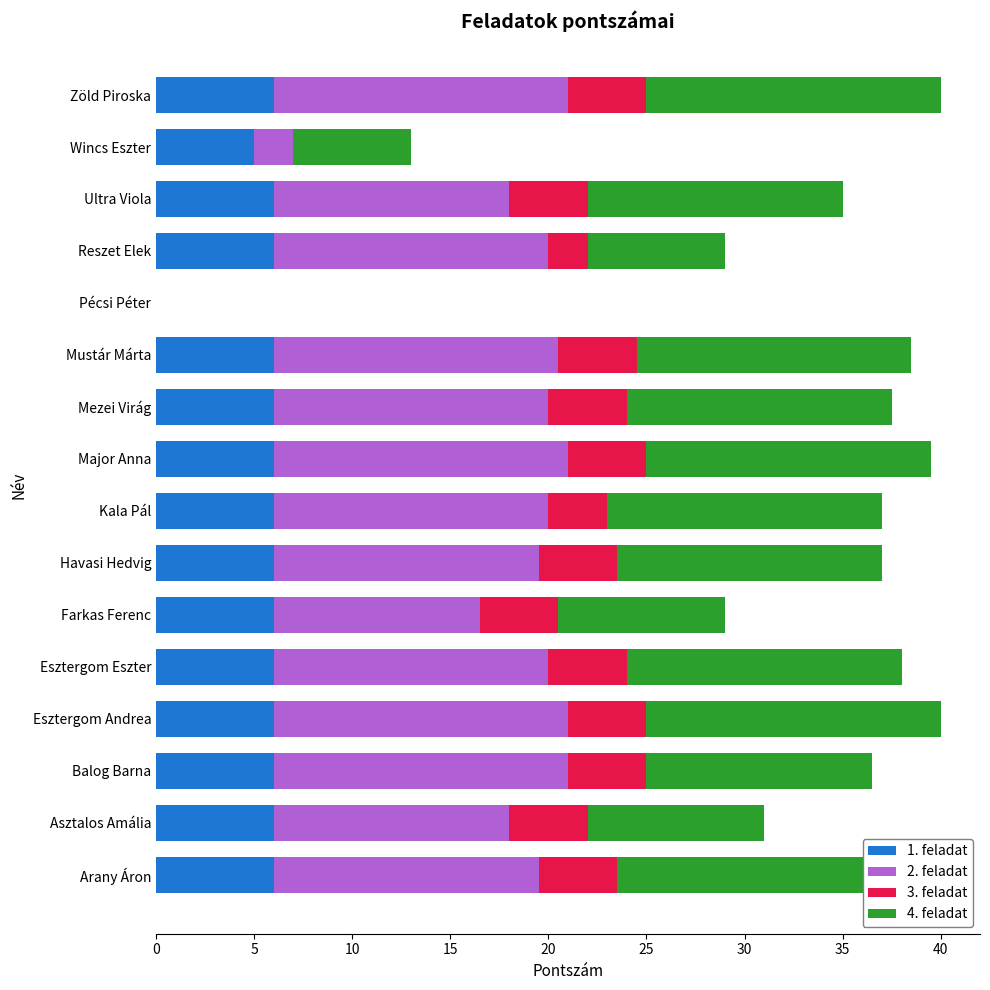

The 1. feladat series shows 6.0 at Esztergom Andrea. True or false?

True